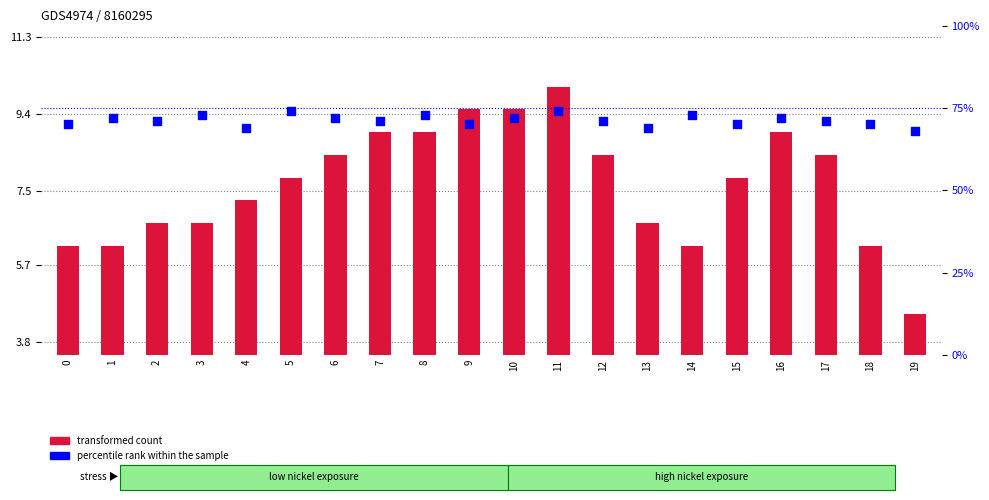

At how many categories does at least one series exceed 37?

20